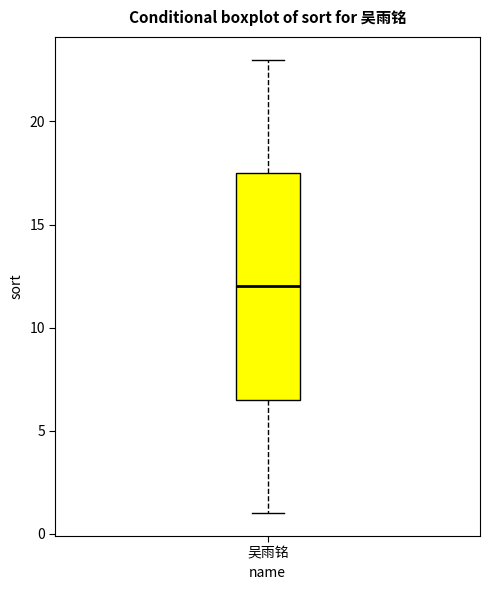

Where is the lower edge of the box for 吴雨铭 on the y-axis? The values are not printed on the chart, so give them approximately, as read against the axis.

6.5